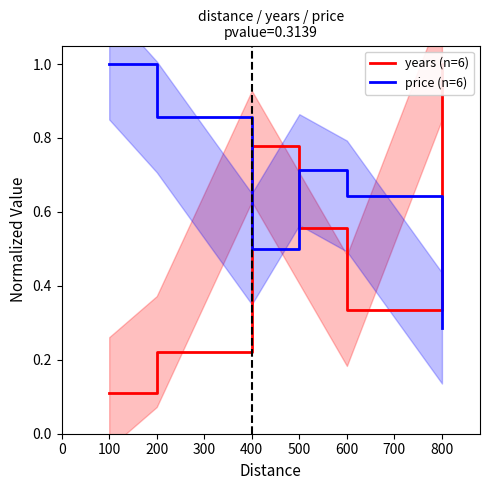

The price (n=6) series shows 0.3 at 600. True or false?

False